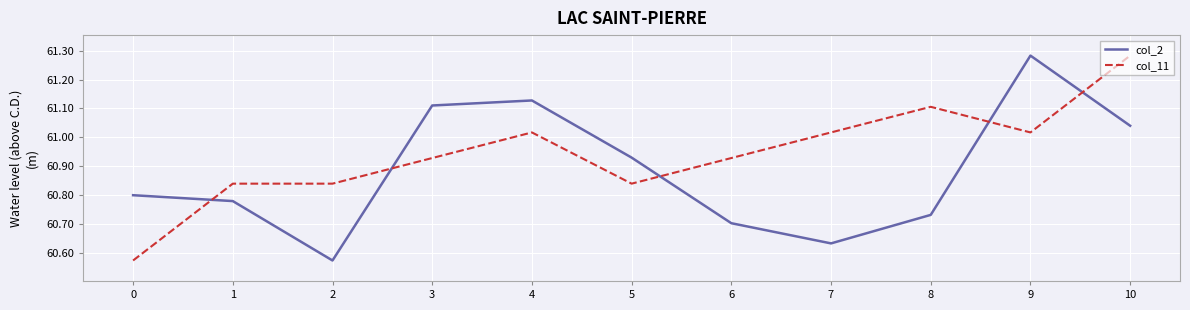

Which series has the largest total across all categories?

col_11